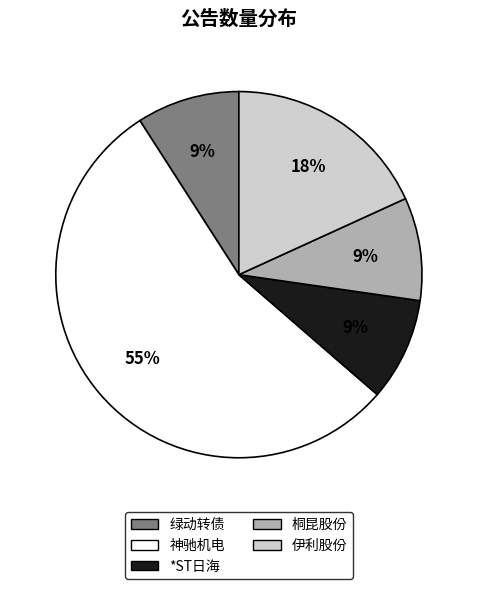

What percentage is the 神驰机电 slice, to the nearest percent?

55%